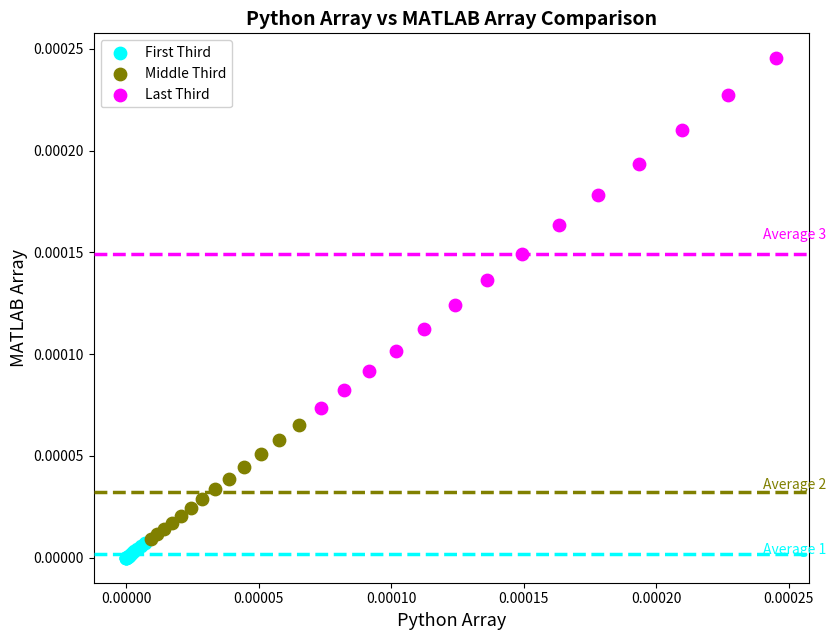

What are all the series names shown in the legend?

First Third, Middle Third, Last Third